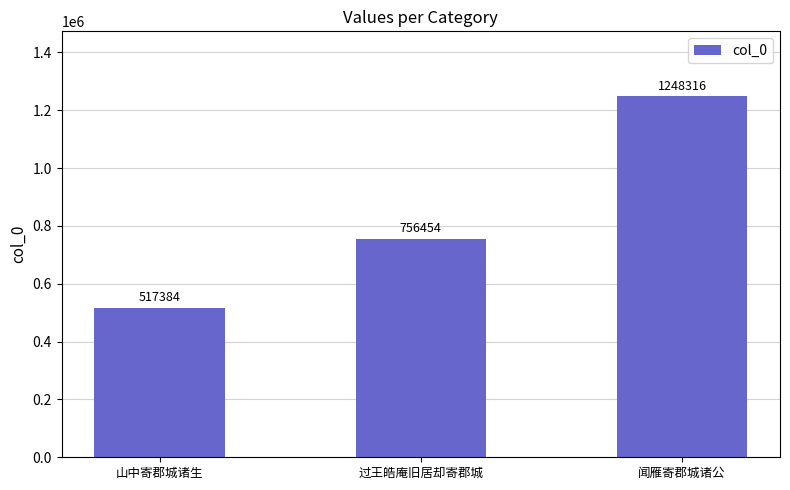

Rank the categories by value from lowest to highest.

山中寄郡城诸生, 过王皓庵旧居却寄郡城, 闻雁寄郡城诸公